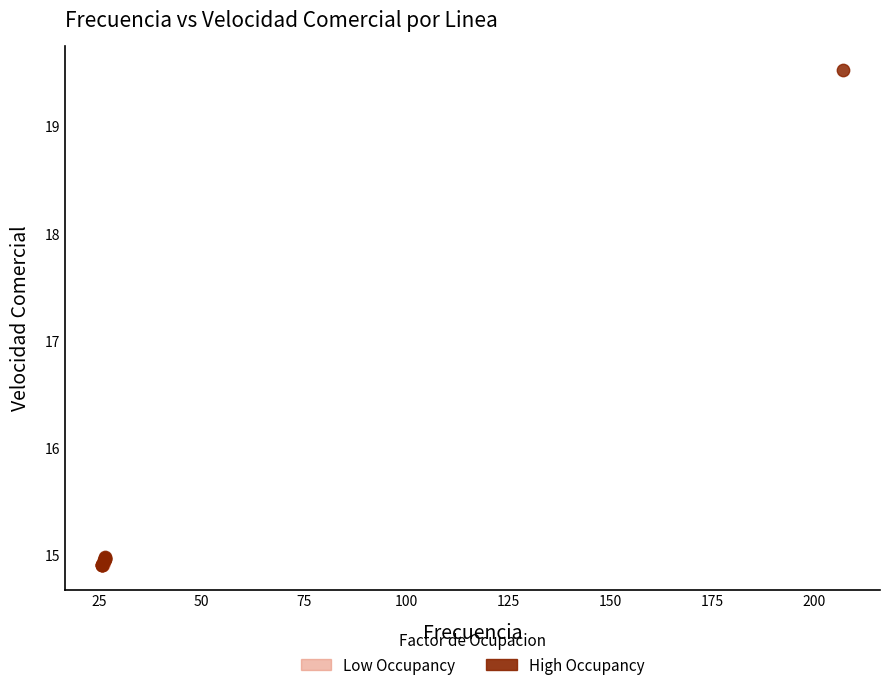

What are all the series names shown in the legend?

Low Occupancy, High Occupancy